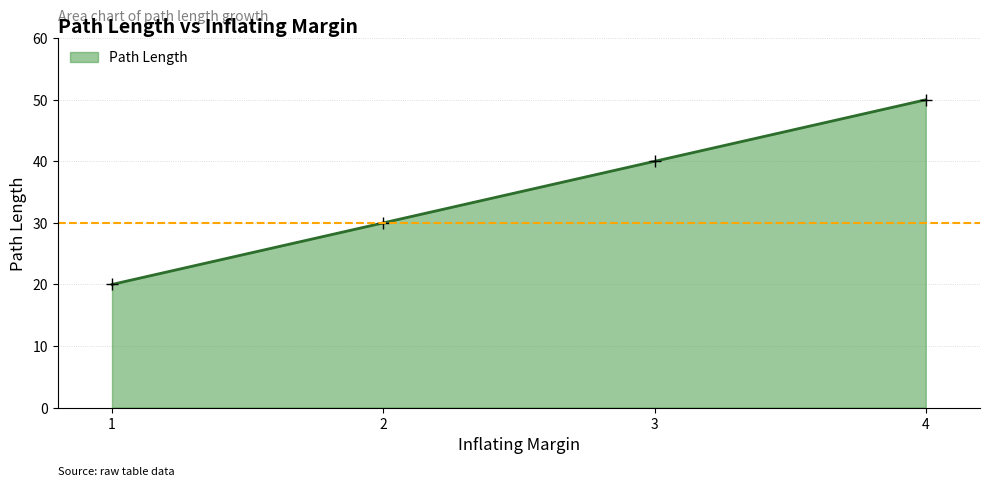

Which has a higher value, 2 or 1?

2